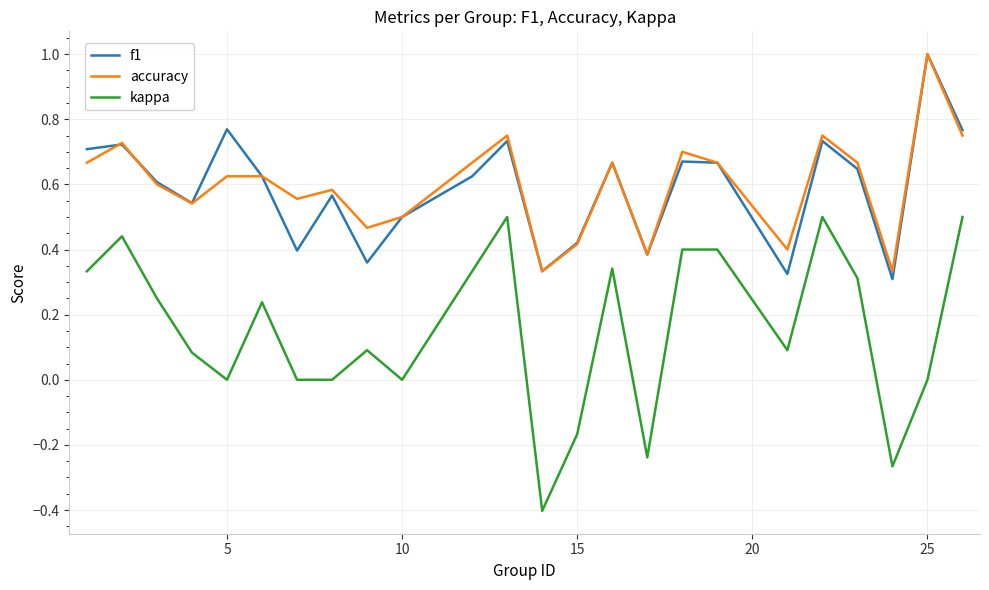

Which series has the largest range (max minus min)?

kappa